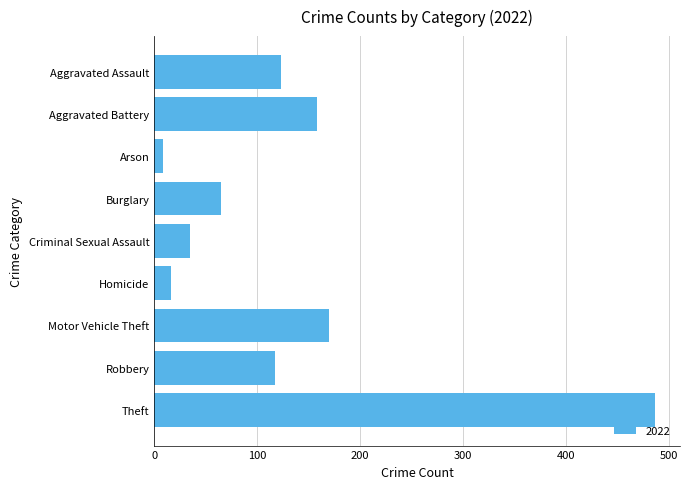

What value does the data have at Aggravated Battery?

158